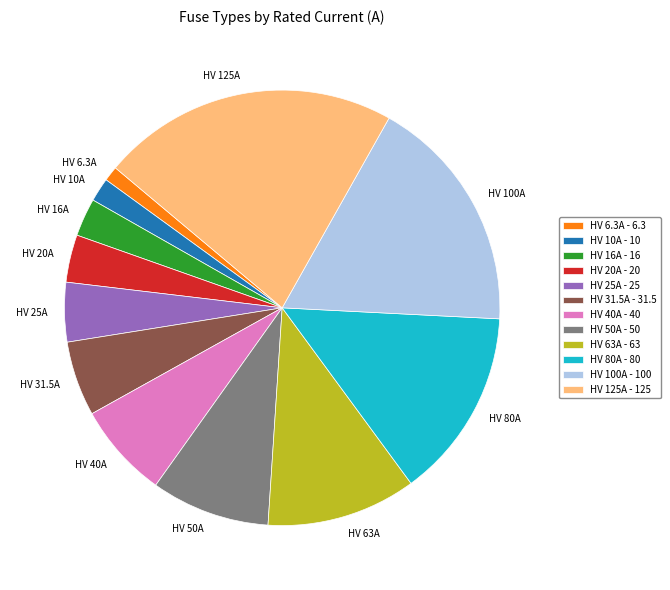

Do HV 100A and HV 10A together represent more than half of the pie?

No